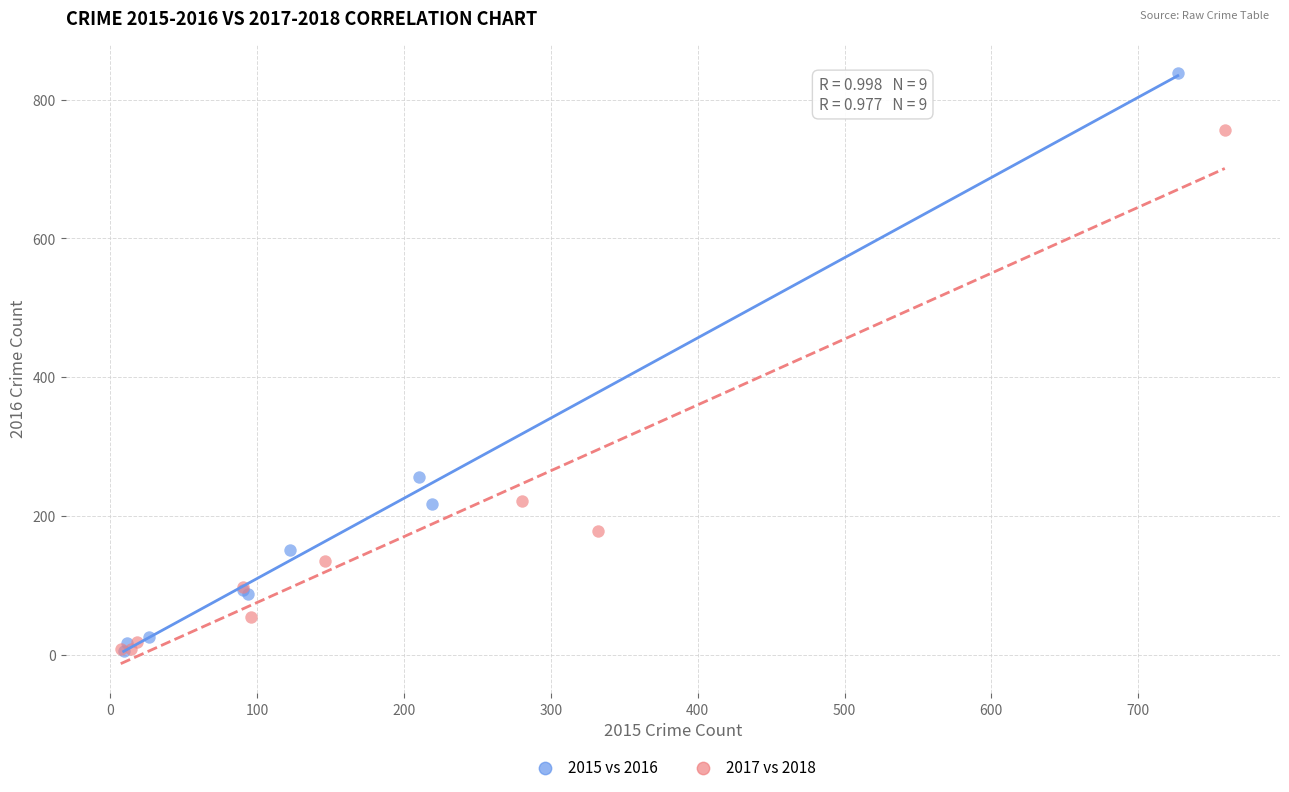

Which series has the widest spread of Y values?

2015 vs 2016